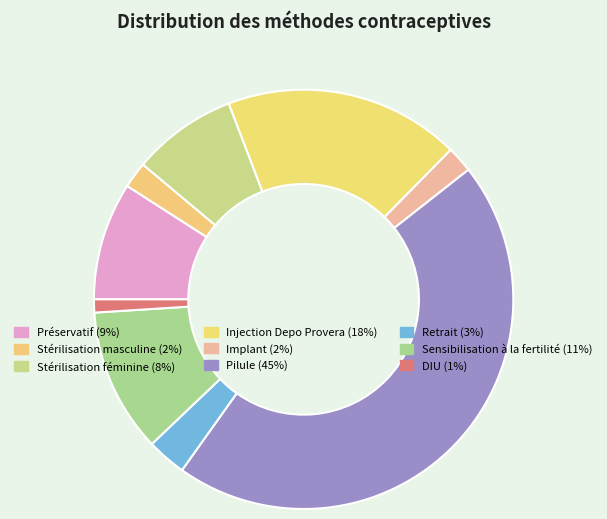

The Pilule slice represents 45% of the pie. True or false?

True